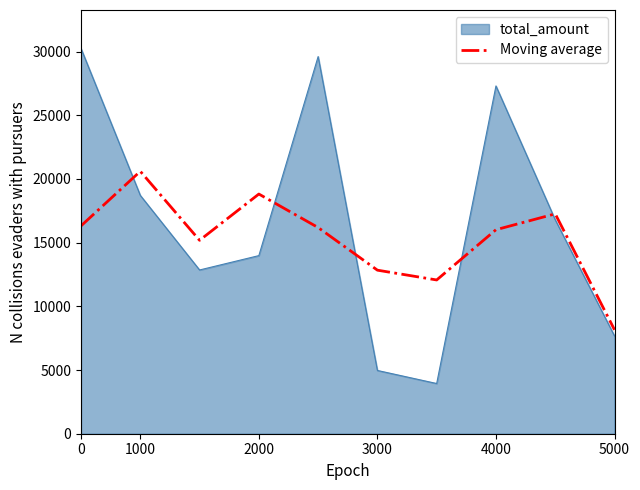

True or false: total_amount and Moving average cross at least once.

True